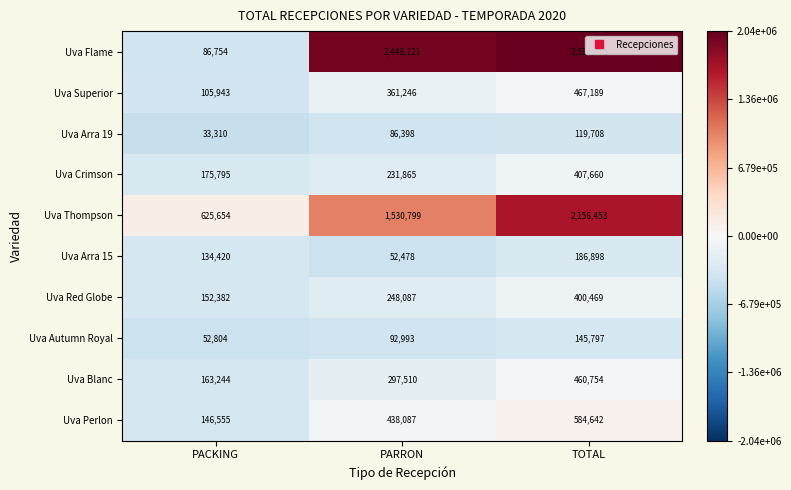

How many categories are shown in the chart?

3